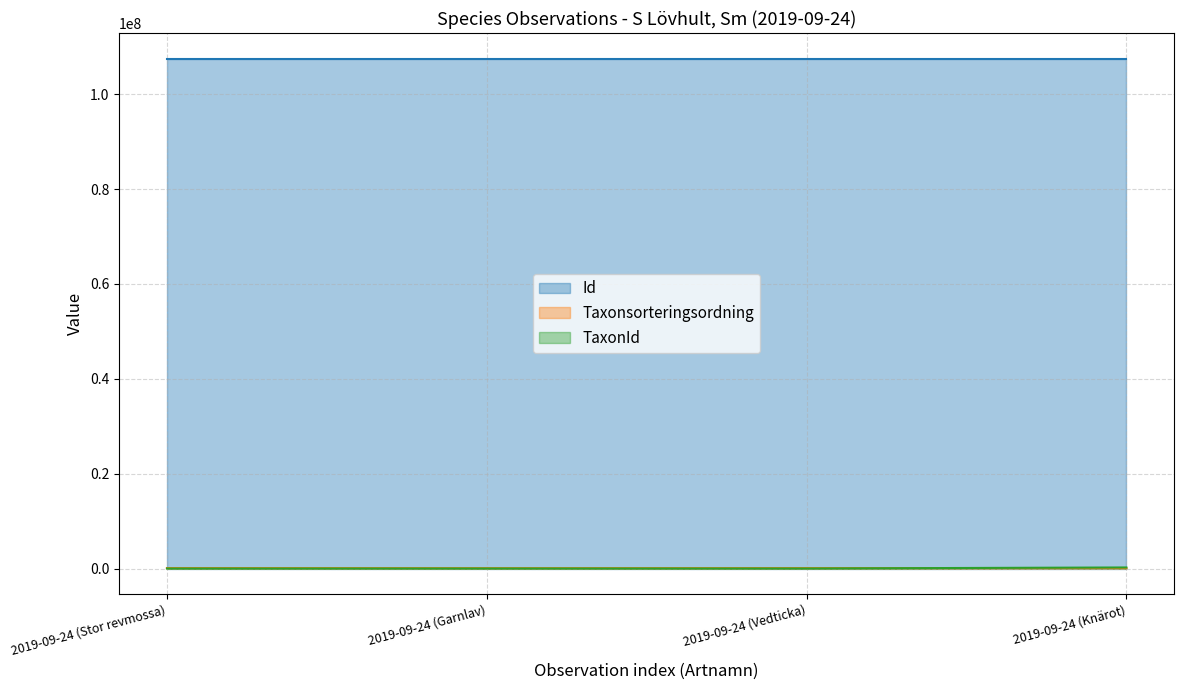

Count the number of categories in the chart.

4